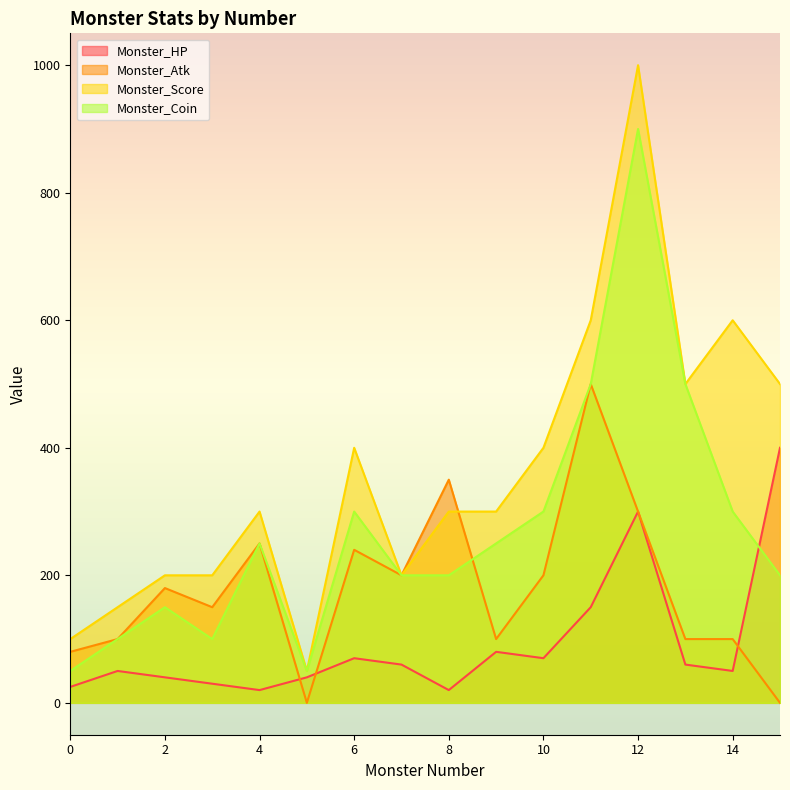

How many data points in Monster_Coin are less than 250?

8